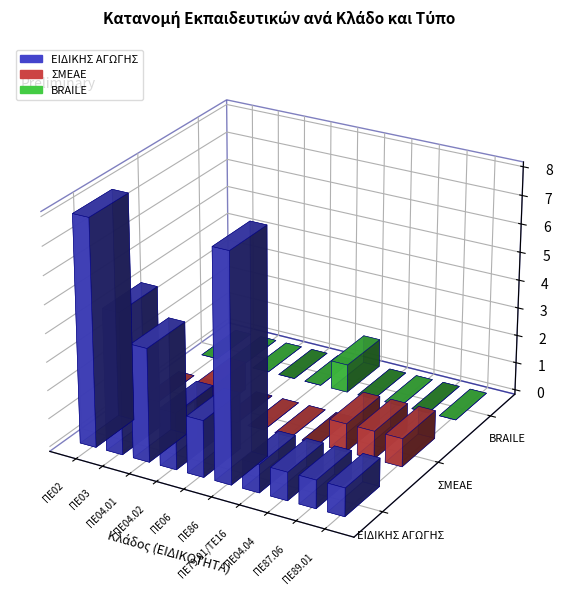

Count the BRAILE values in the range 0 to 1.

10